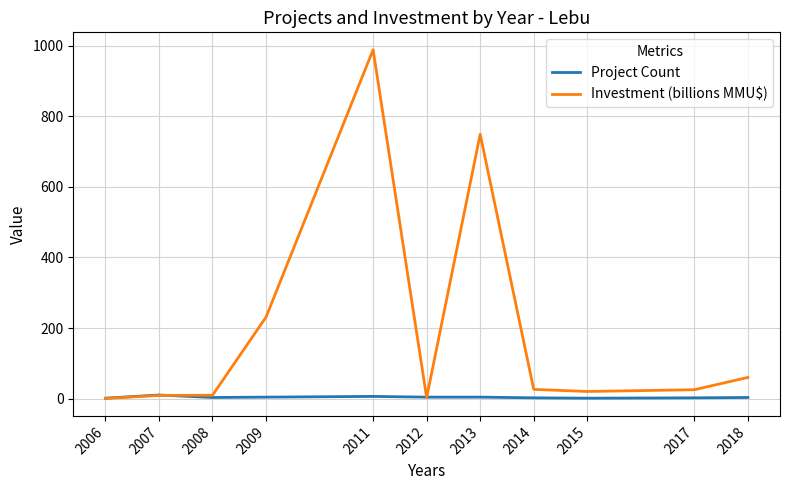

Is the value of Investment (billions MMU$) at 2013 greater than the value of Project Count at 2014?

Yes